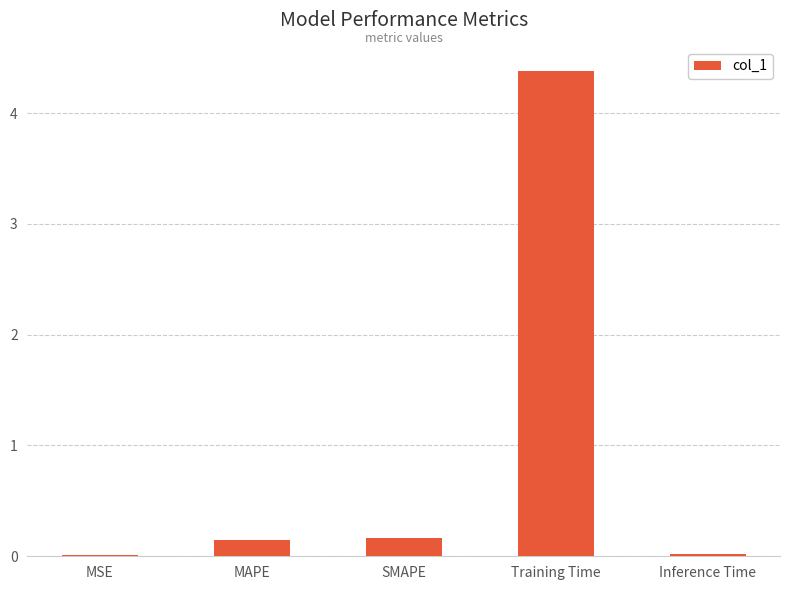

What is the change in value from MAPE to Training Time?

+4.2